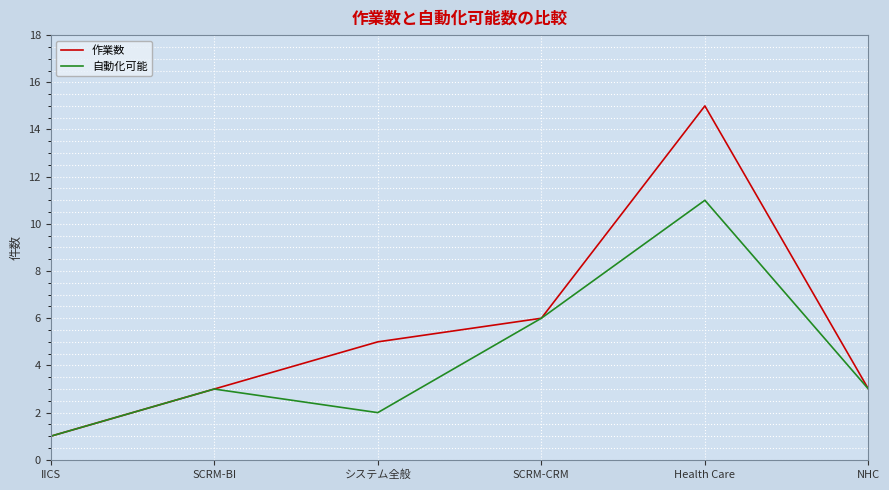

List the series in order of their peak value, highest first.

作業数, 自動化可能